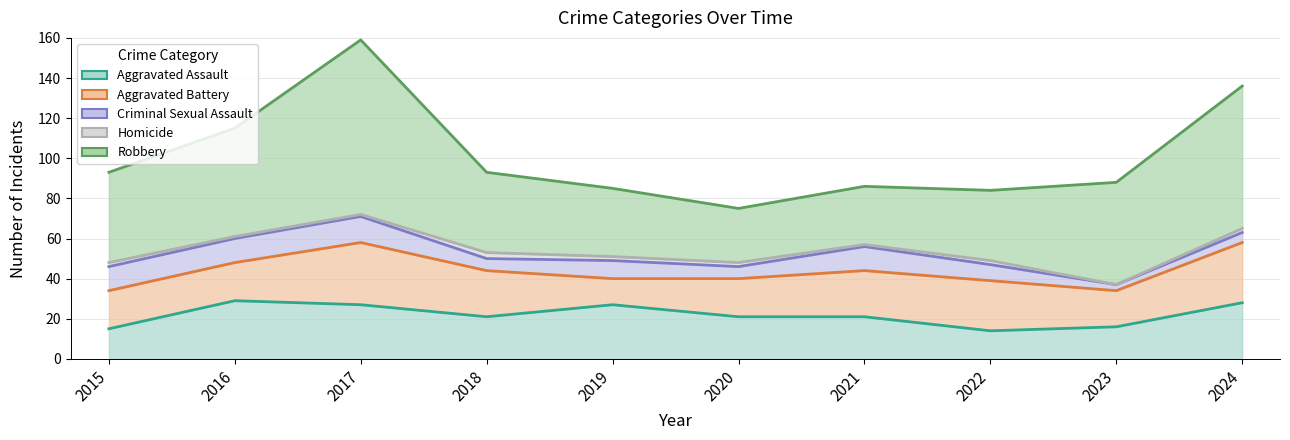

At how many categories does at least one series exceed 83?

1